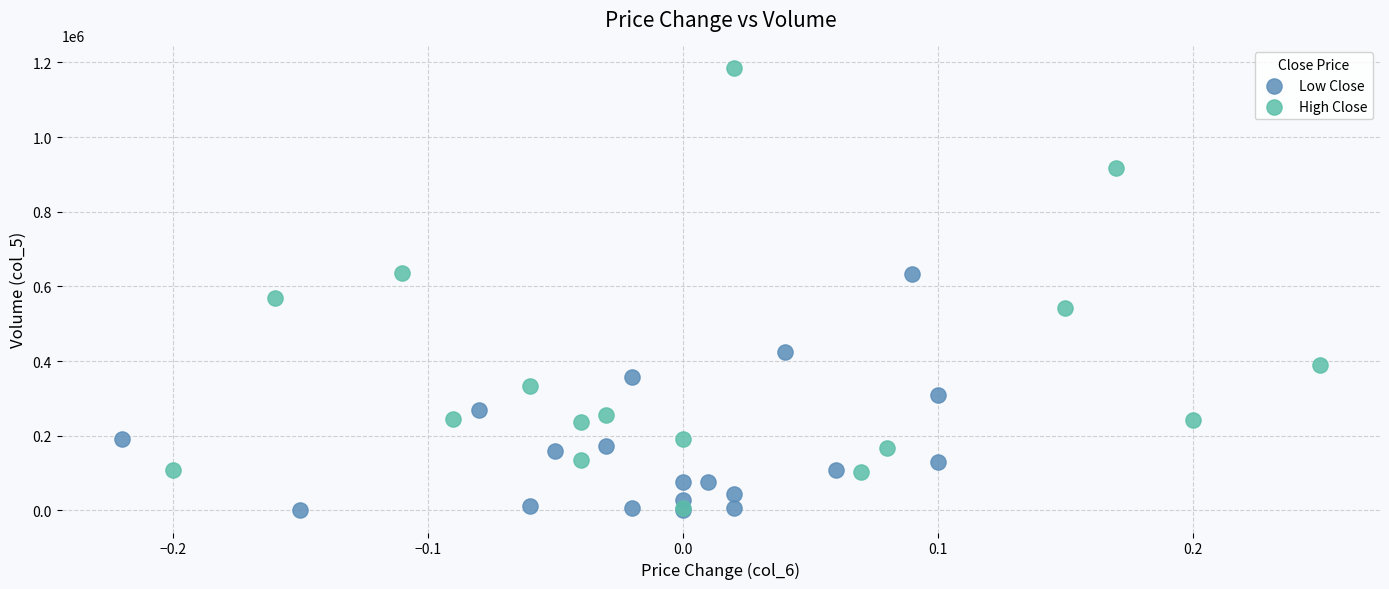

Which series reaches the maximum Y coordinate?

High Close